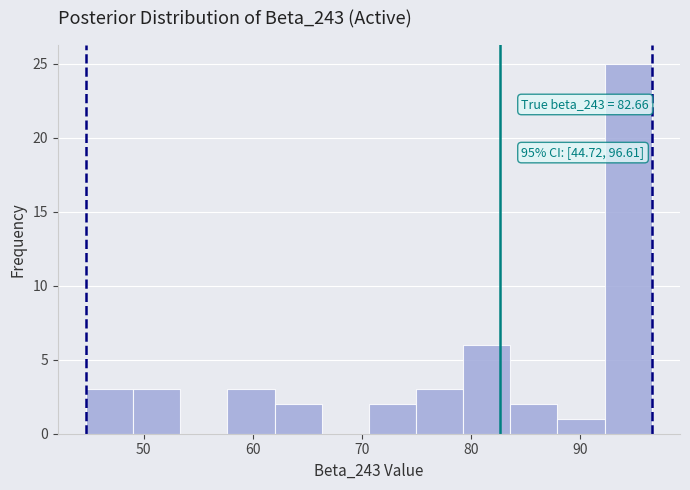

Which range on the x-axis has the tallest bar?

92 to 97